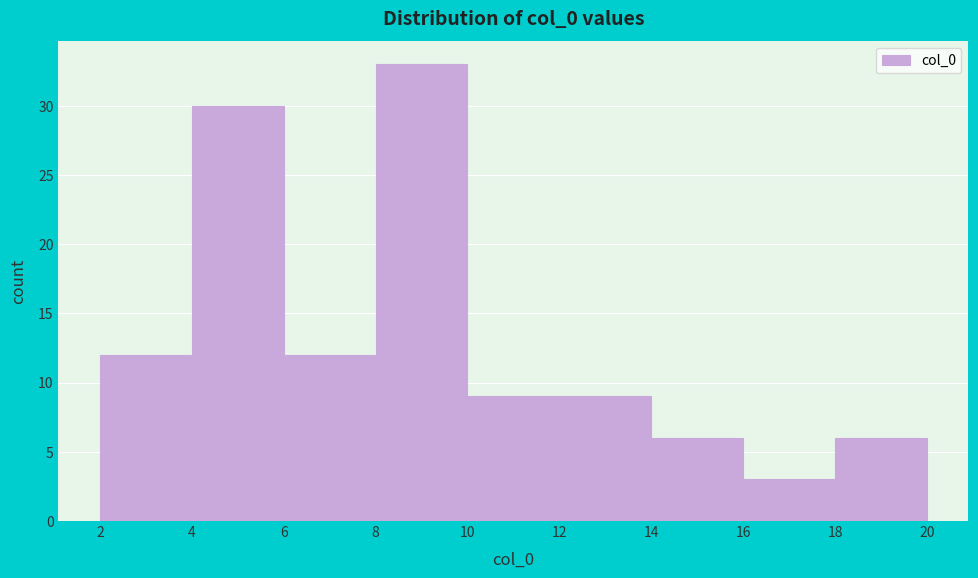

What is the height of the bar covering 12 to 14 on the x-axis? The values are not printed on the chart, so give them approximately, as read against the axis.

9